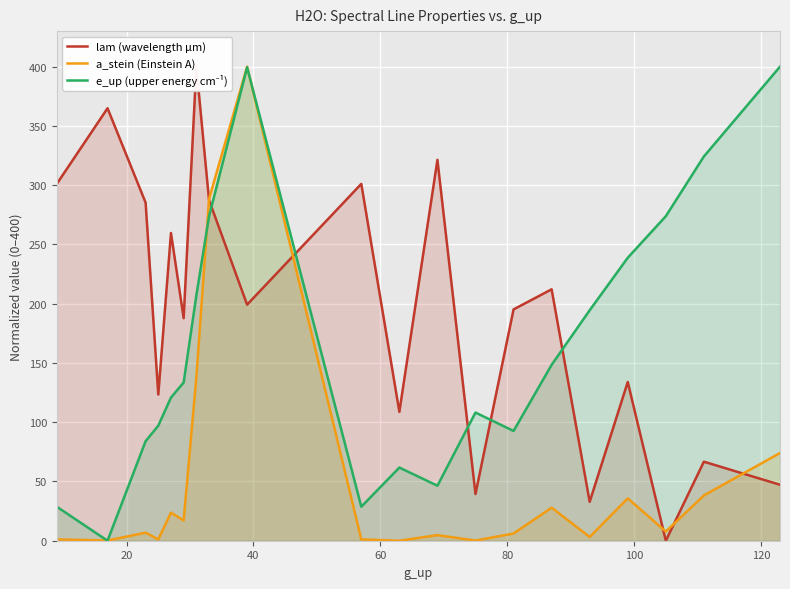

What is the highest value of the a_stein (Einstein A) series?

400.0